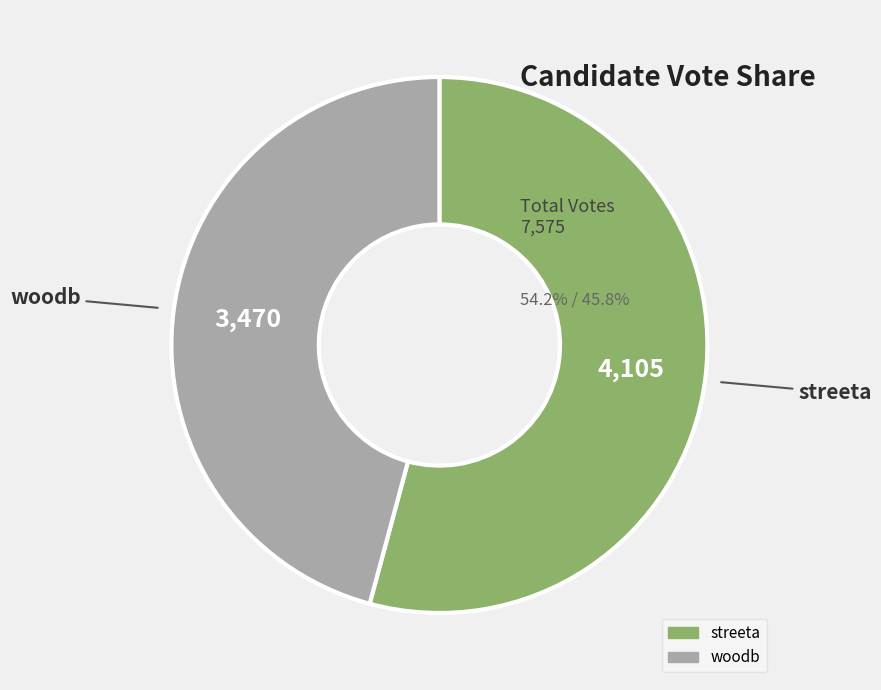

Count the number of slices in the pie.

2